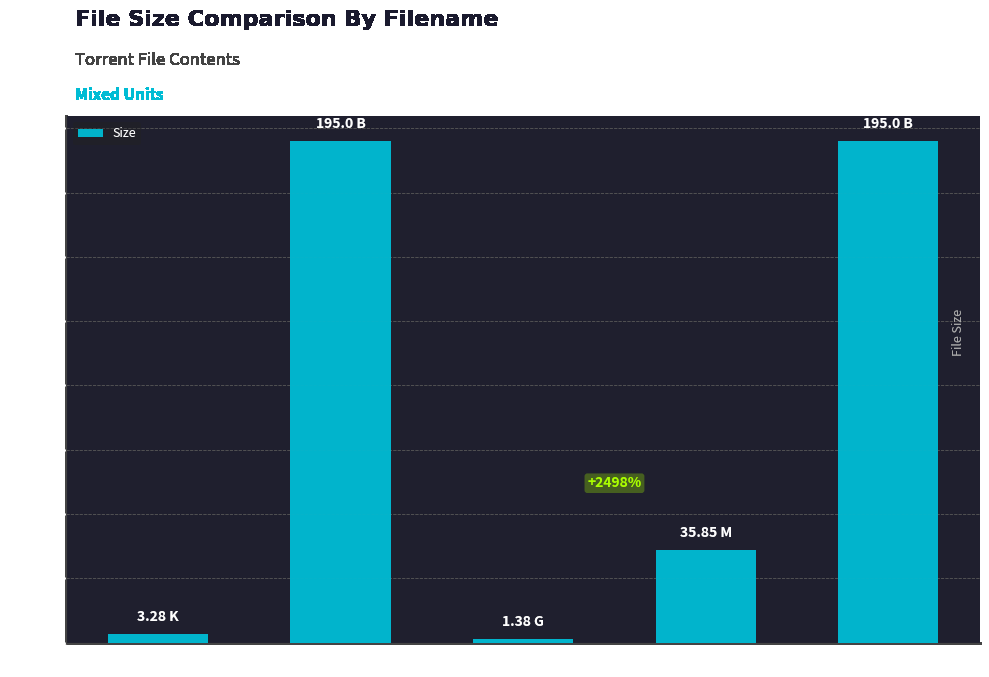

What is the difference between the second highest and second lowest values?

191.7